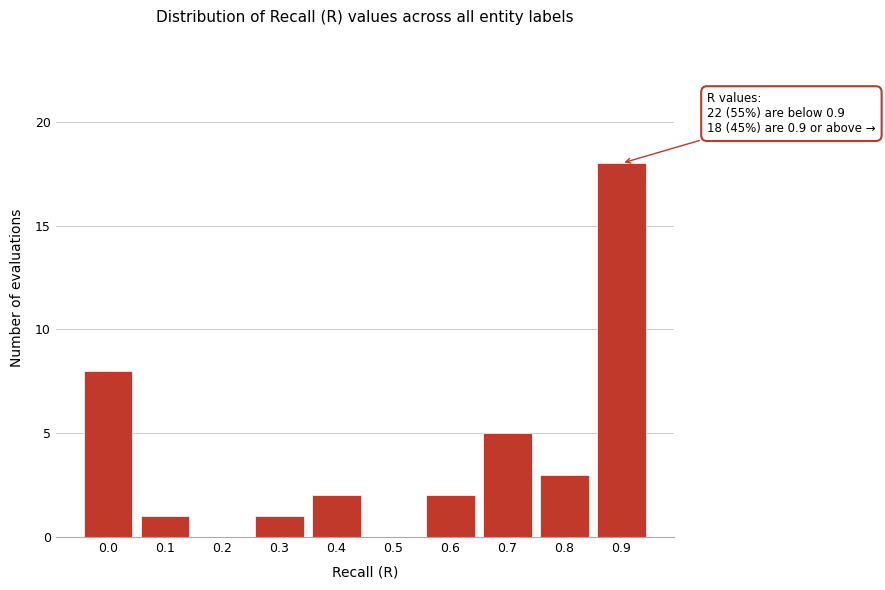

Reading left to right, transcribe all the data shown in this chart.

0.0=8	0.1=1	0.2=0	0.3=1	0.4=2	0.5=0	0.6=2	0.7=5	0.8=3	0.9=18